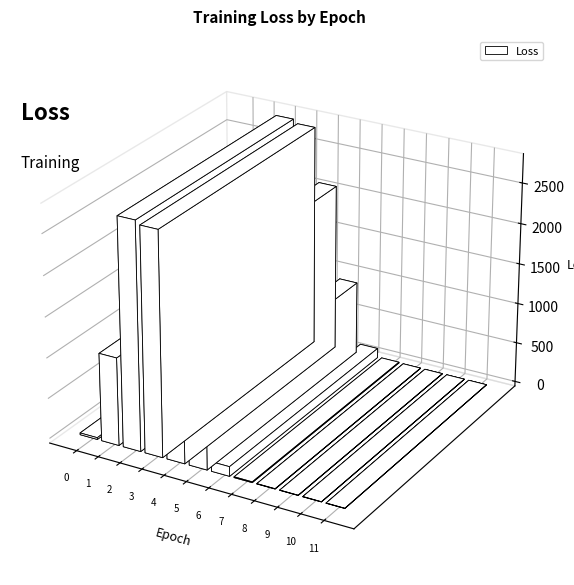

Are the bars grouped side by side (vs. stacked)?

No